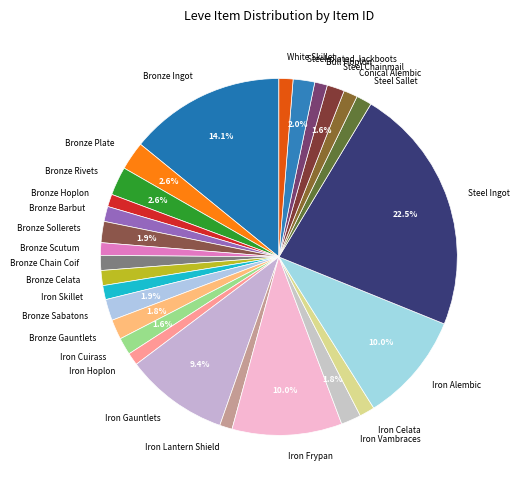

Combined, do Steel Sallet and Bronze Plate account for over 50%?

No